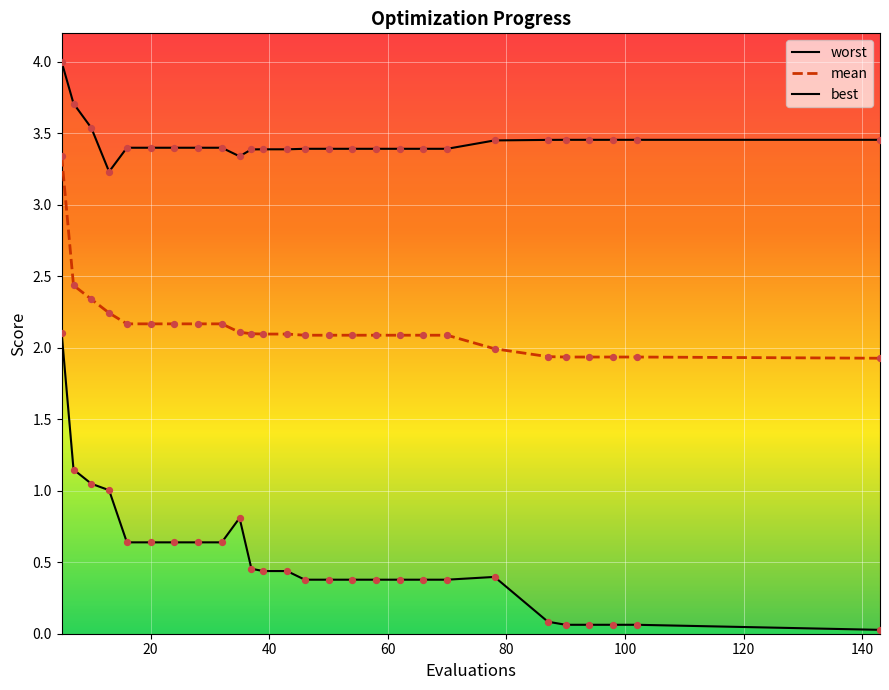

Which series contains the highest Y value?

worst